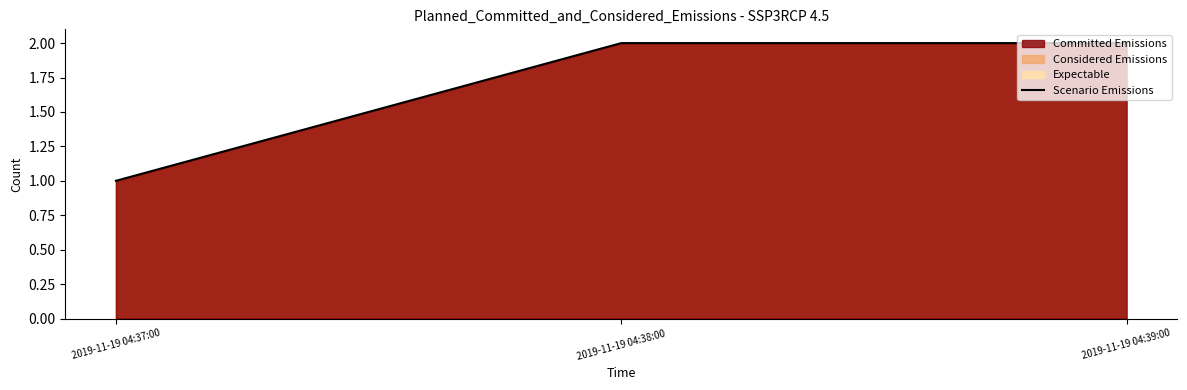

What is the average value?

2